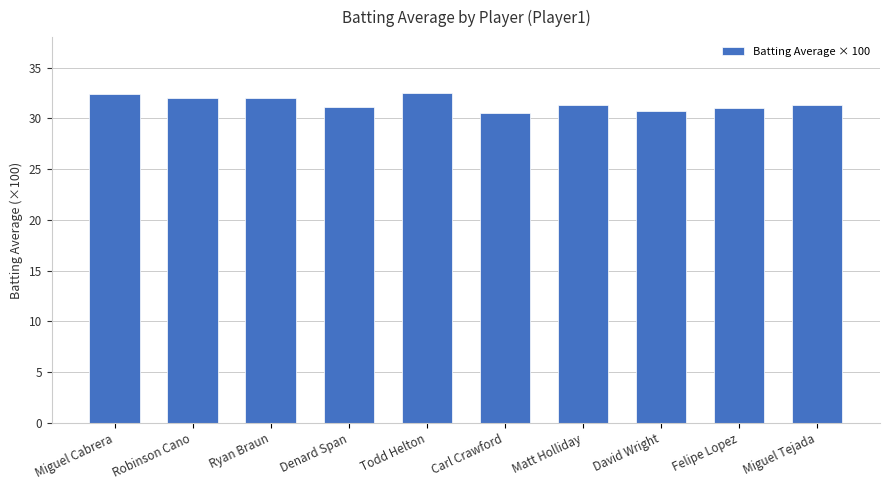

What is the average value?

31.5